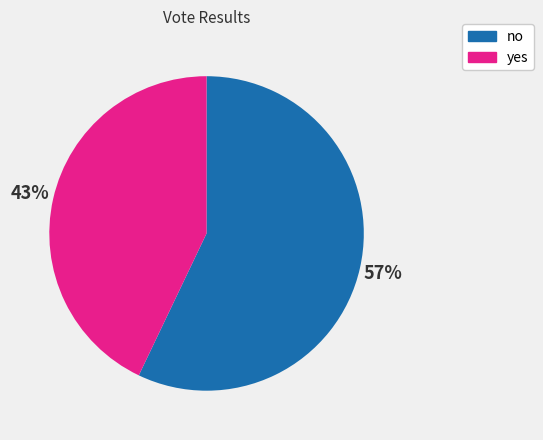

Does no account for over 50% of the chart?

Yes